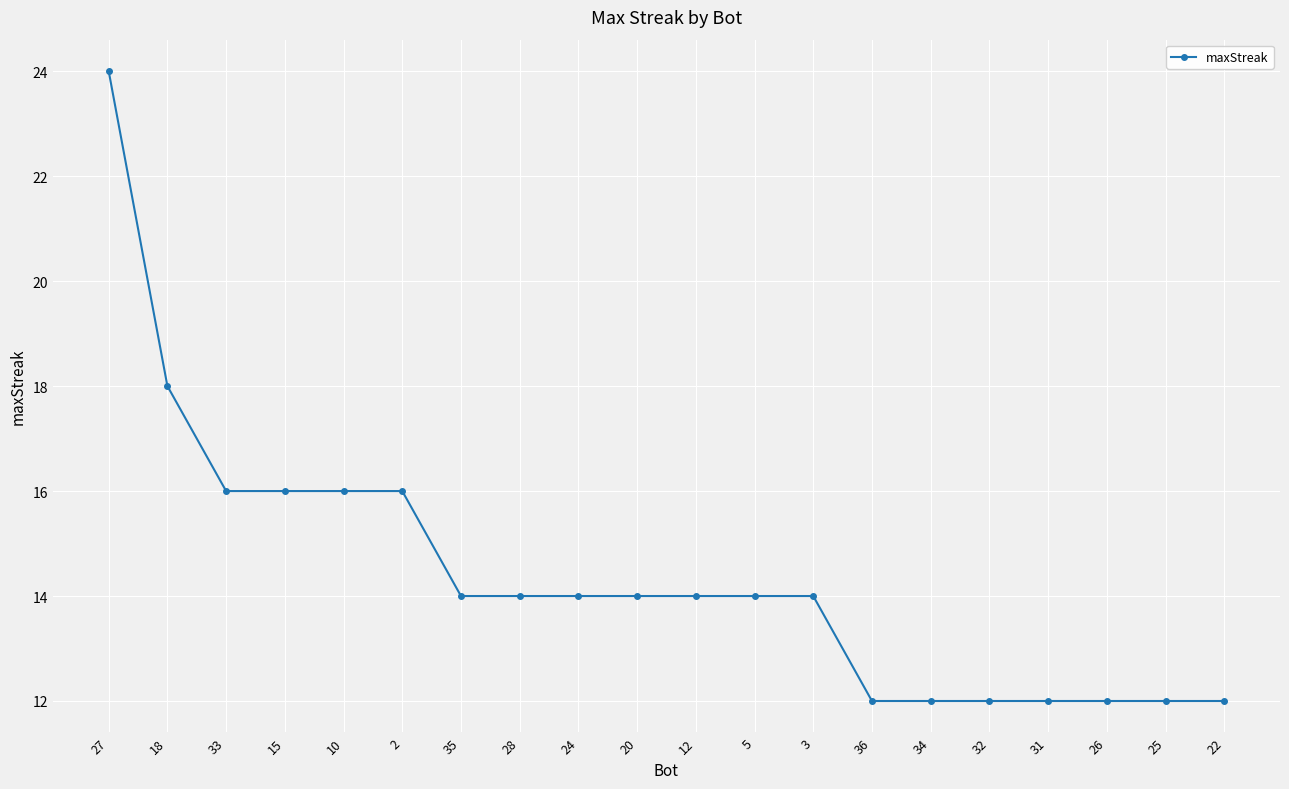

What is the value of the 6th point from the left?

16